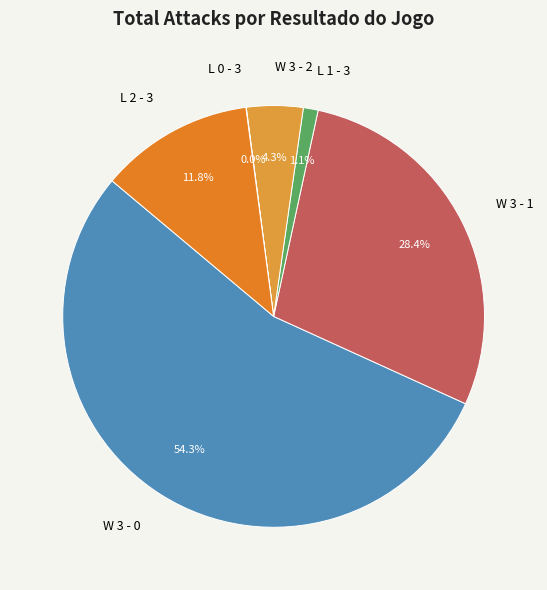

Combined, what portion of the pie is L 2 - 3 and W 3 - 2?

16.1%